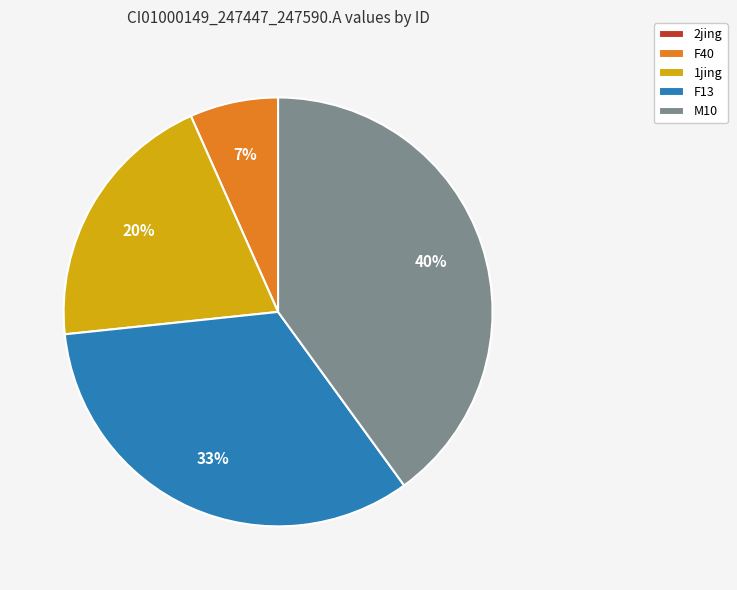

True or false: F13 accounts for 26% of the total.

False